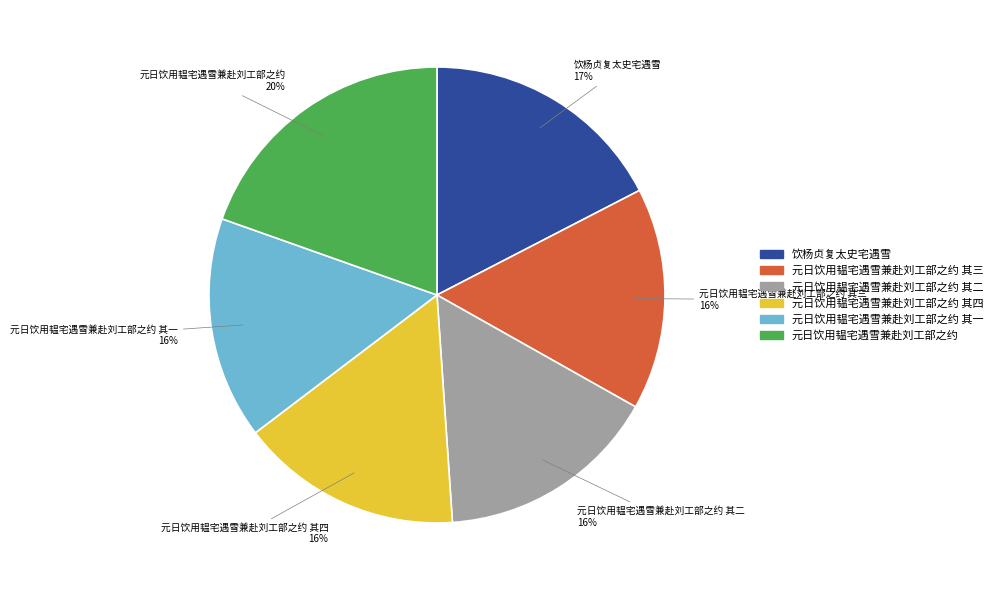

How many slices are in this pie chart?

6